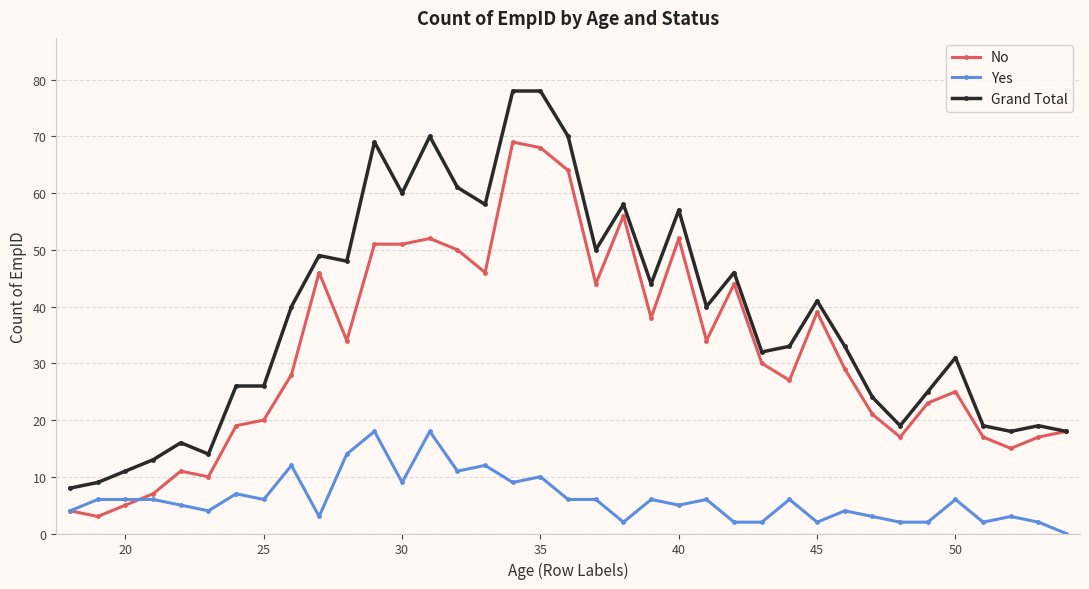

True or false: Yes has more than 2 interior local peaks.

True